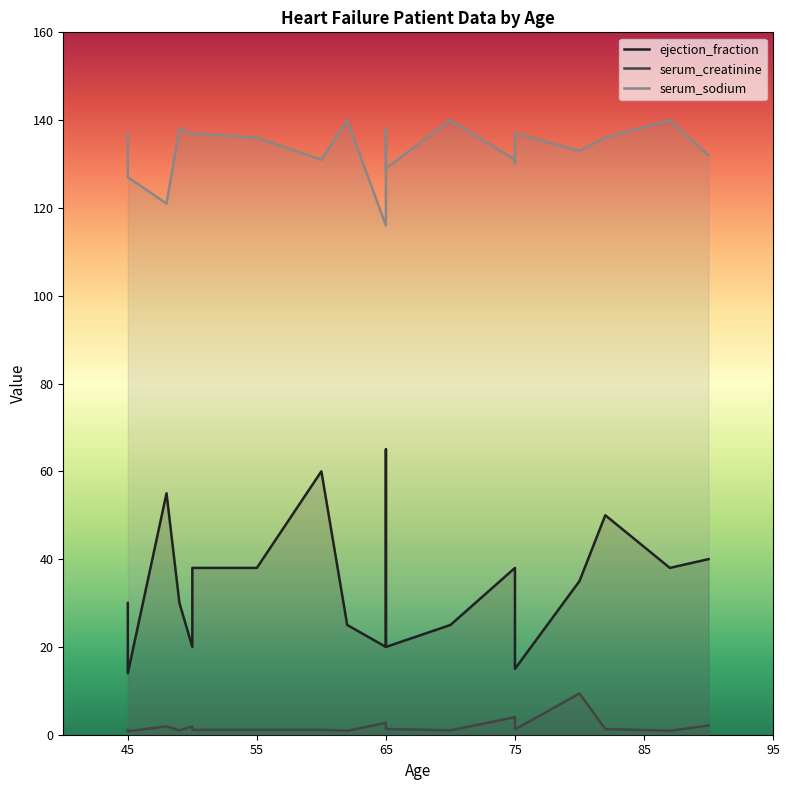

At 50, list the series in order from smallest to largest.

serum_creatinine, ejection_fraction, serum_sodium